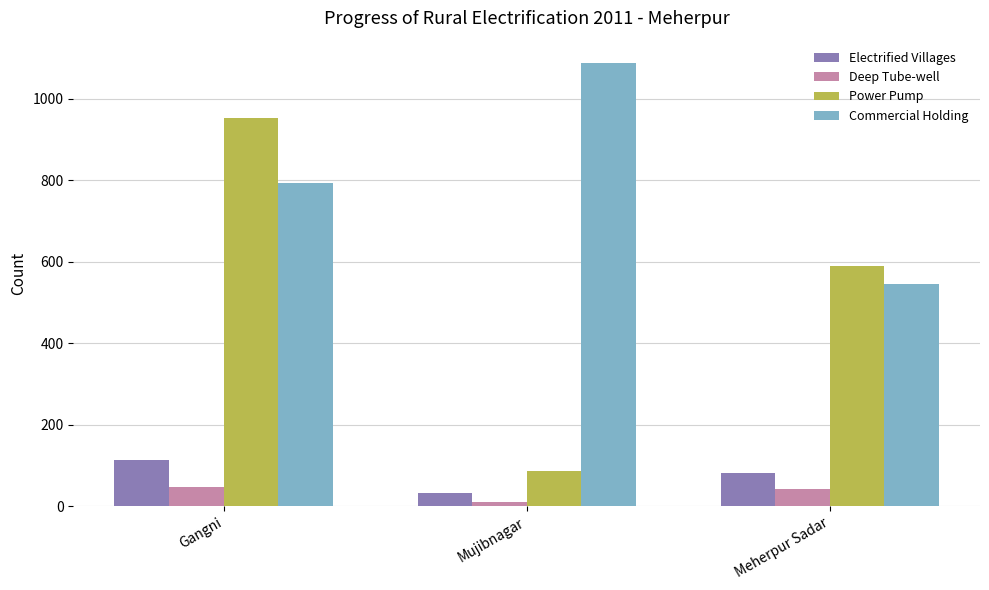

What is the sum of the Power Pump values at Mujibnagar and Gangni?

1039